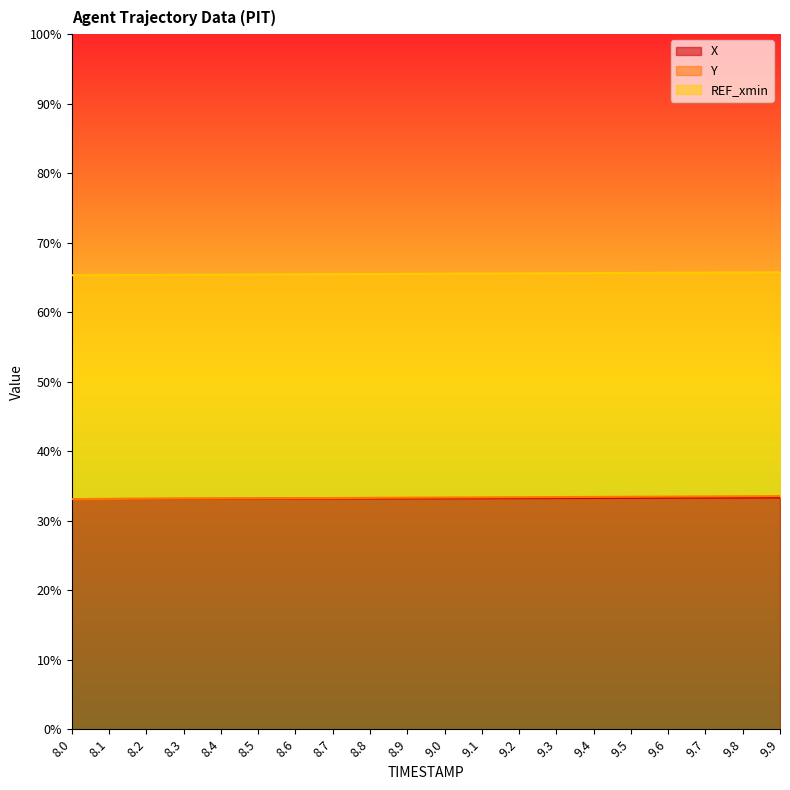

What is the value of the X point at the 15th from the left?

33.3